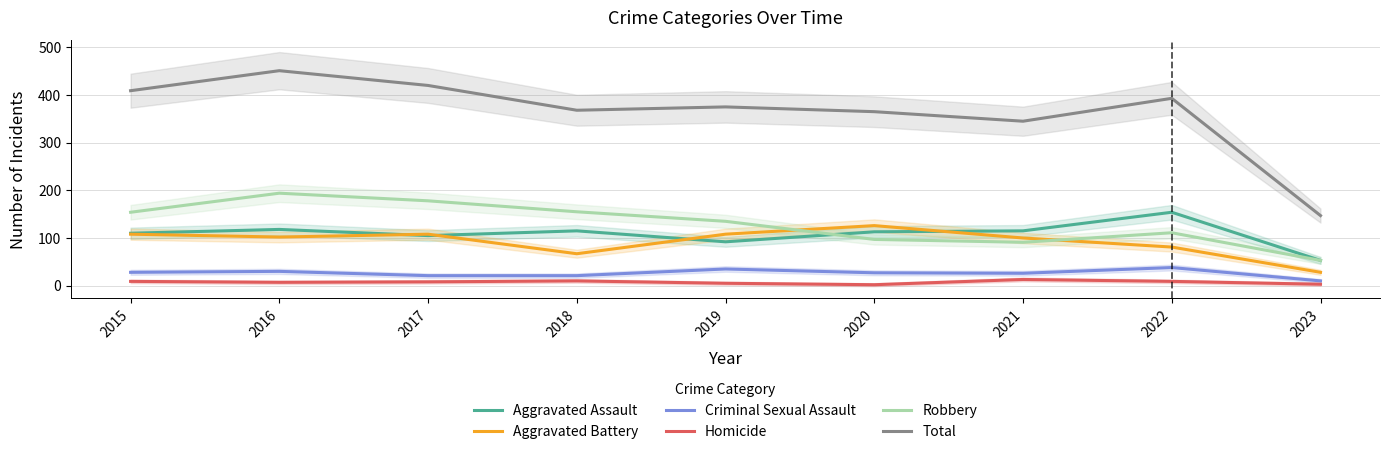

What is the value of the Aggravated Battery point at the 9th from the left?

28